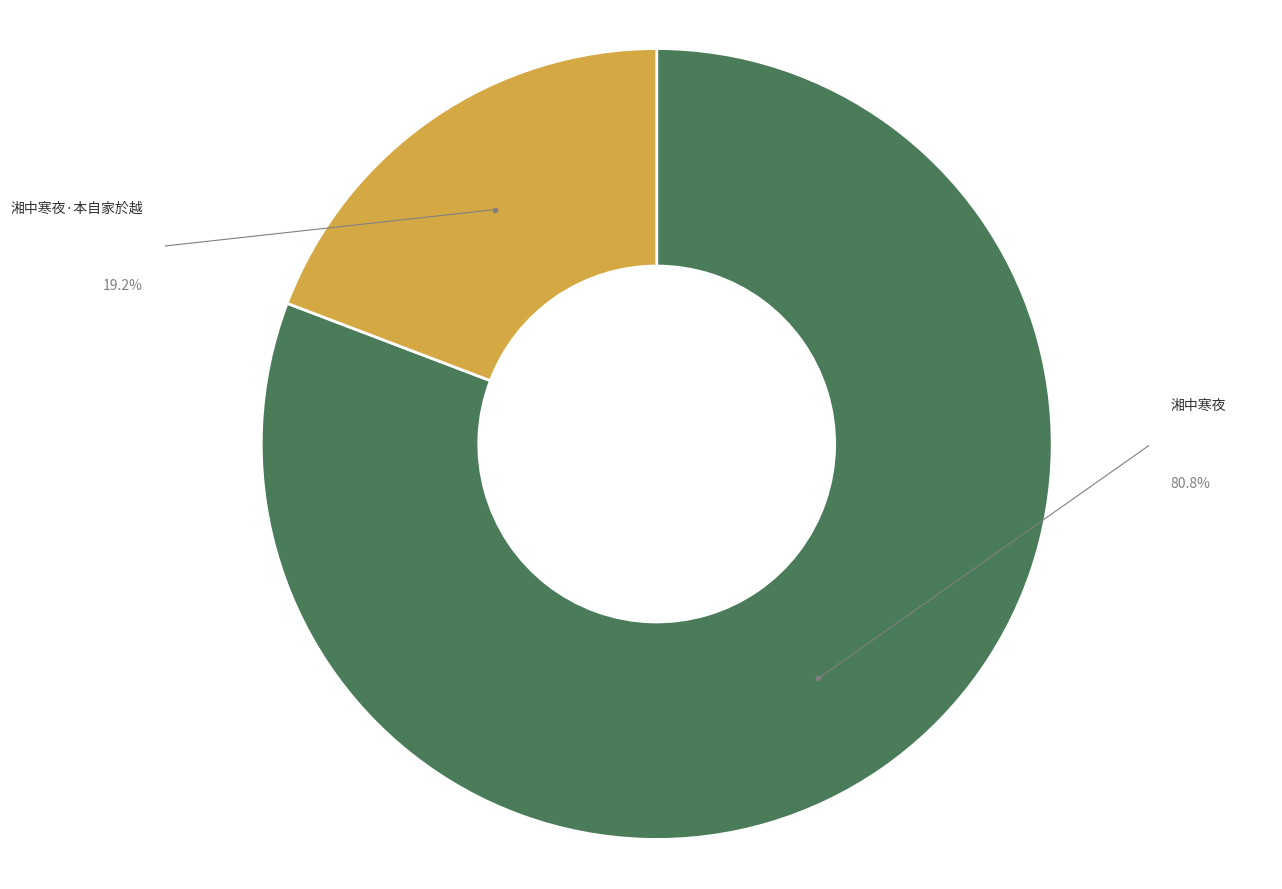

How many slices are in this pie chart?

2